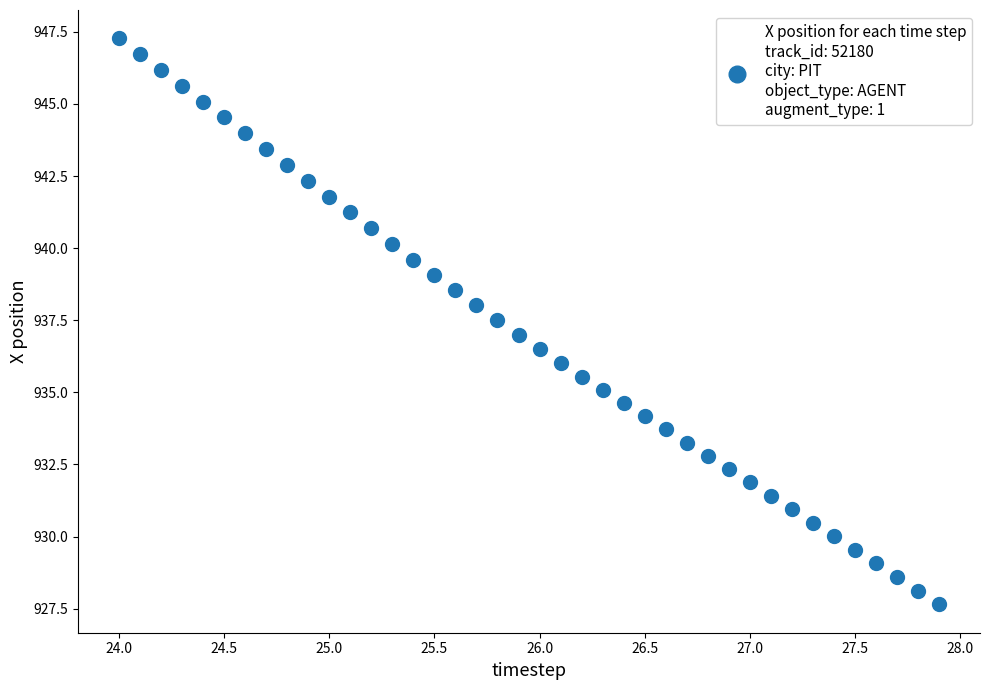

What is the range of X values (max minus min)?

3.9